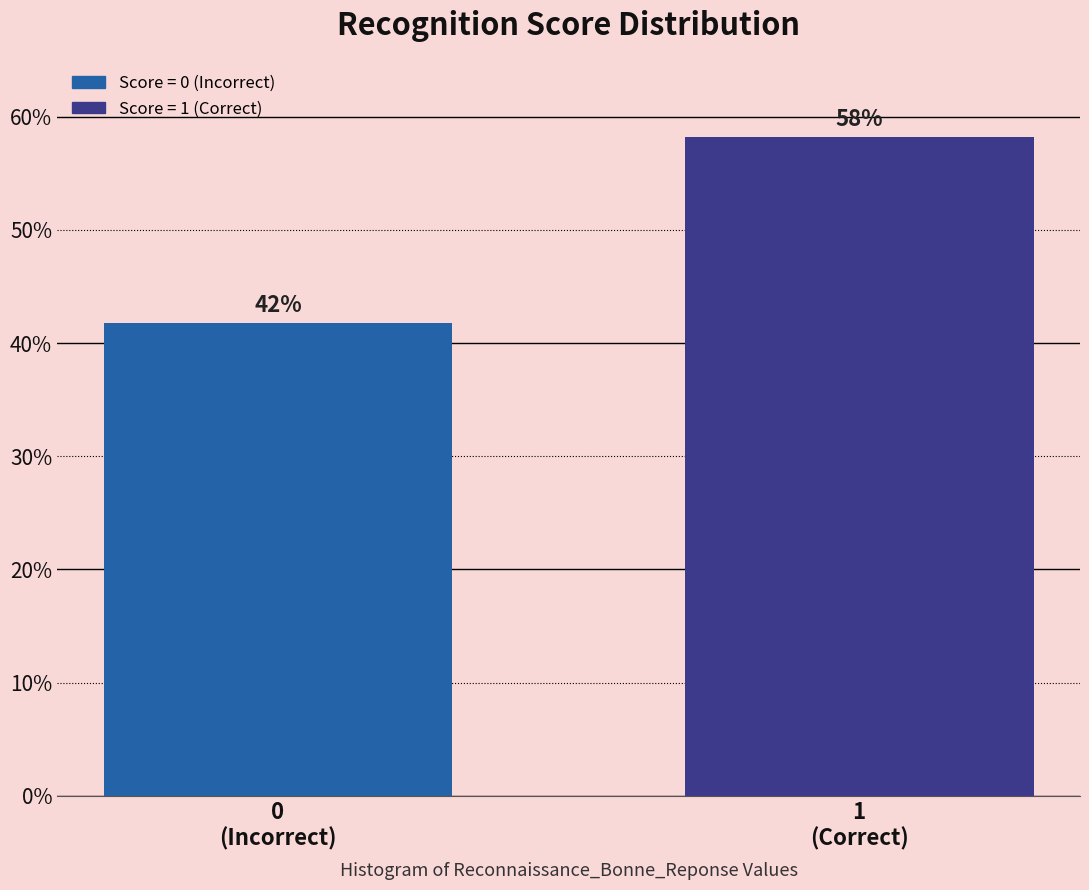

What is the greatest value displayed?

58.2